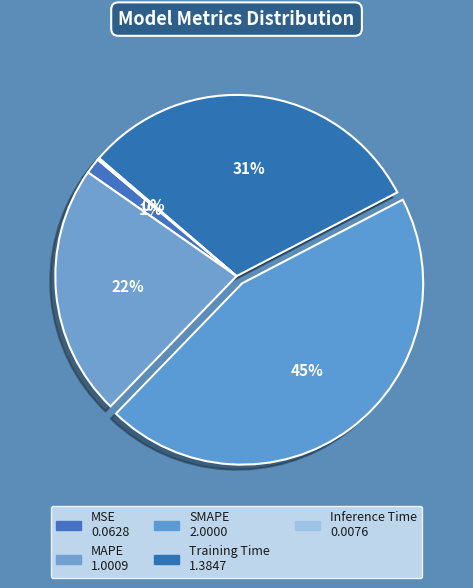

Is the sum of Training Time and Inference Time greater than half?

No